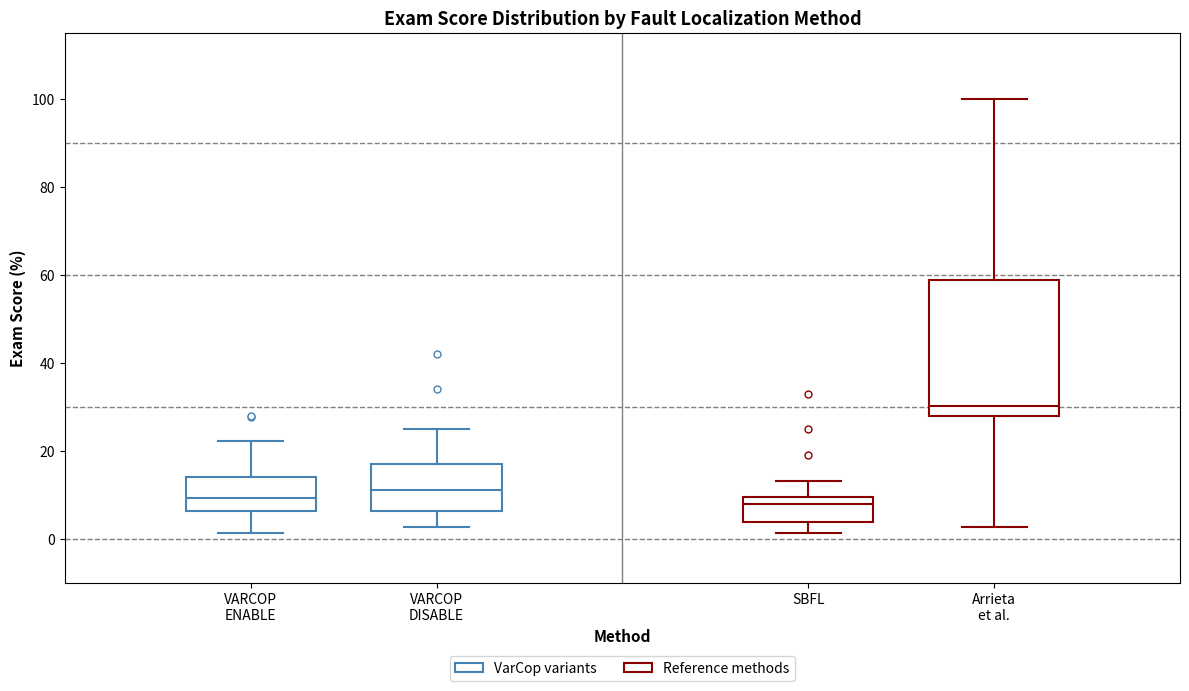

Reading left to right, transcribe this box plot: for each box, give where its median line is, the range the box spans, and where its two whiskers end, as read against the y-axis. The values are not printed on the chart, so give them approximately, as read against the axis.

VARCOP ENABLE: median 10, box 6 to 14, whiskers 2 to 22
VARCOP DISABLE: median 12, box 6 to 18, whiskers 2 to 26
SBFL: median 8, box 4 to 10, whiskers 2 to 14
Arrieta et al.: median 30, box 28 to 58, whiskers 2 to 100